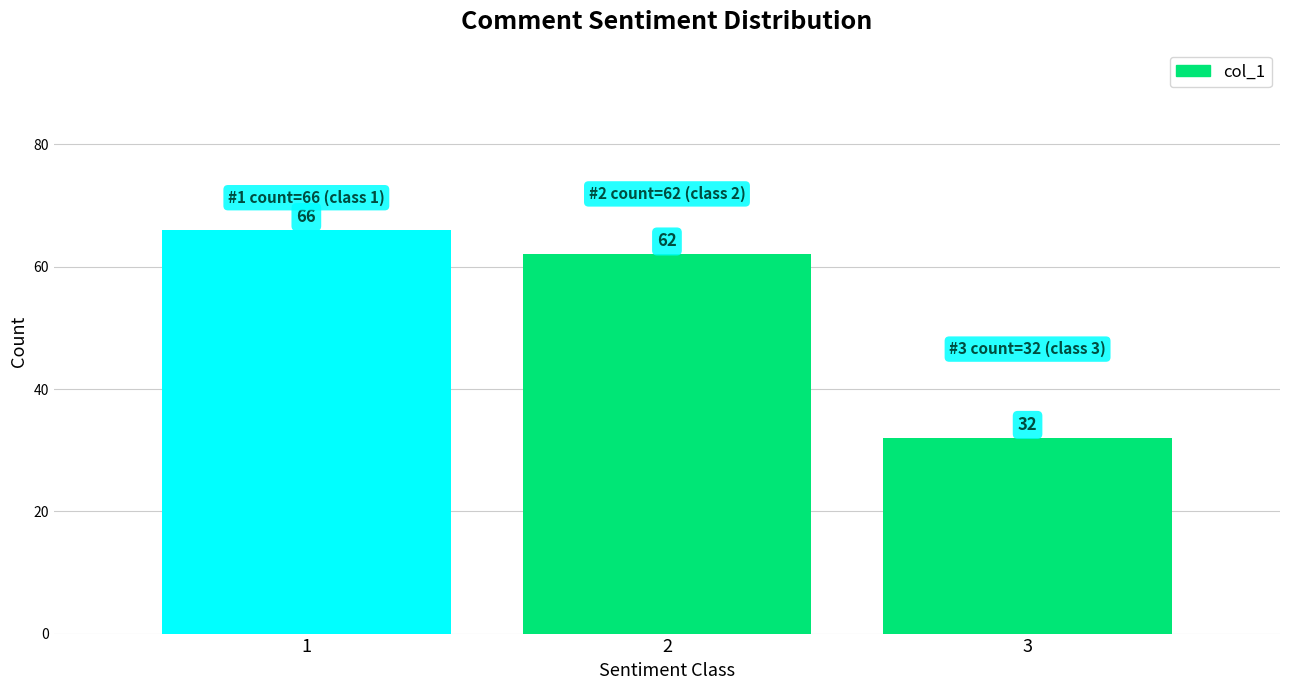

Which range on the x-axis has the tallest bar?

0.5 to 1.5